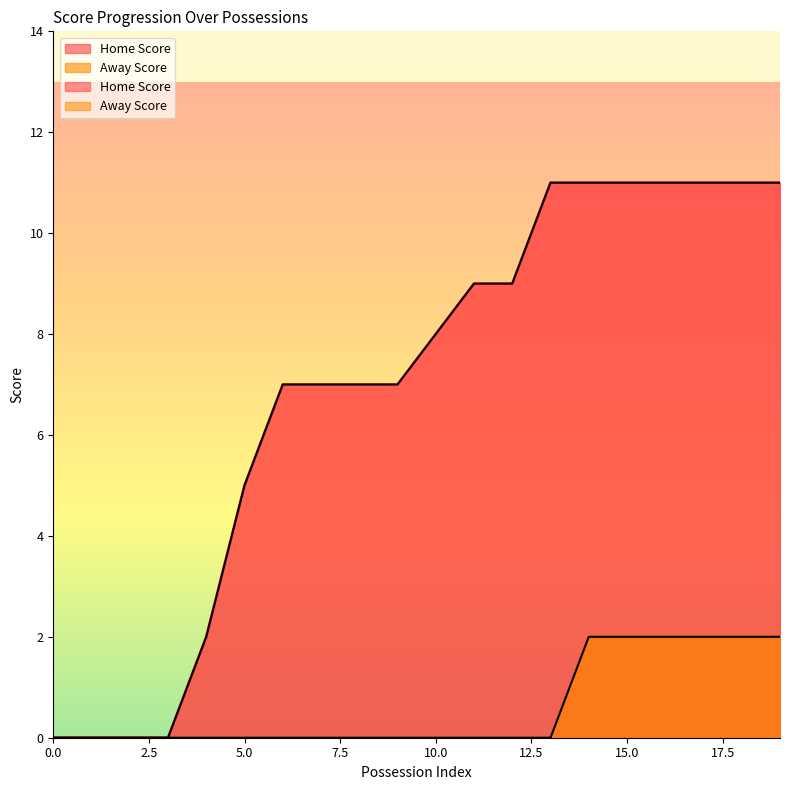

What is the total value across all series at 7?

7